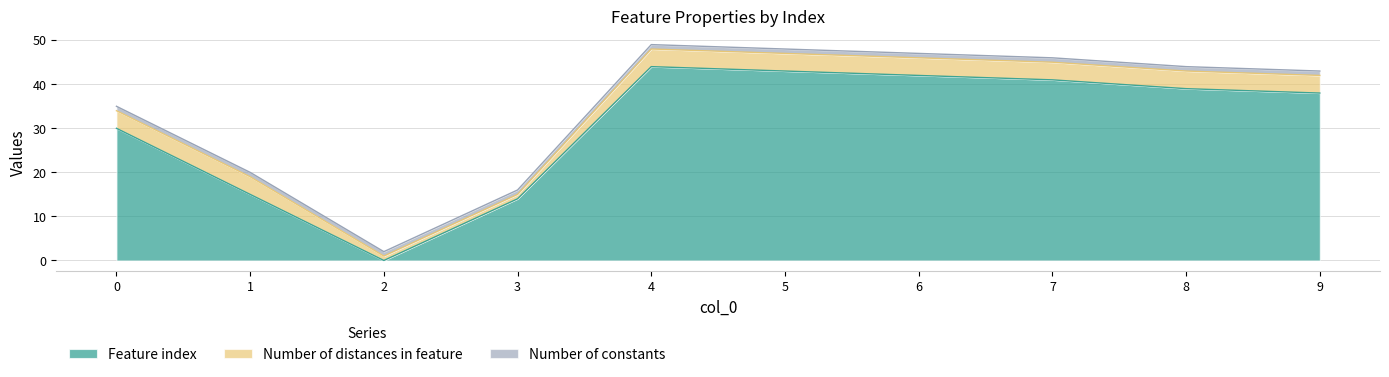

Which label corresponds to the largest value in the chart?

4